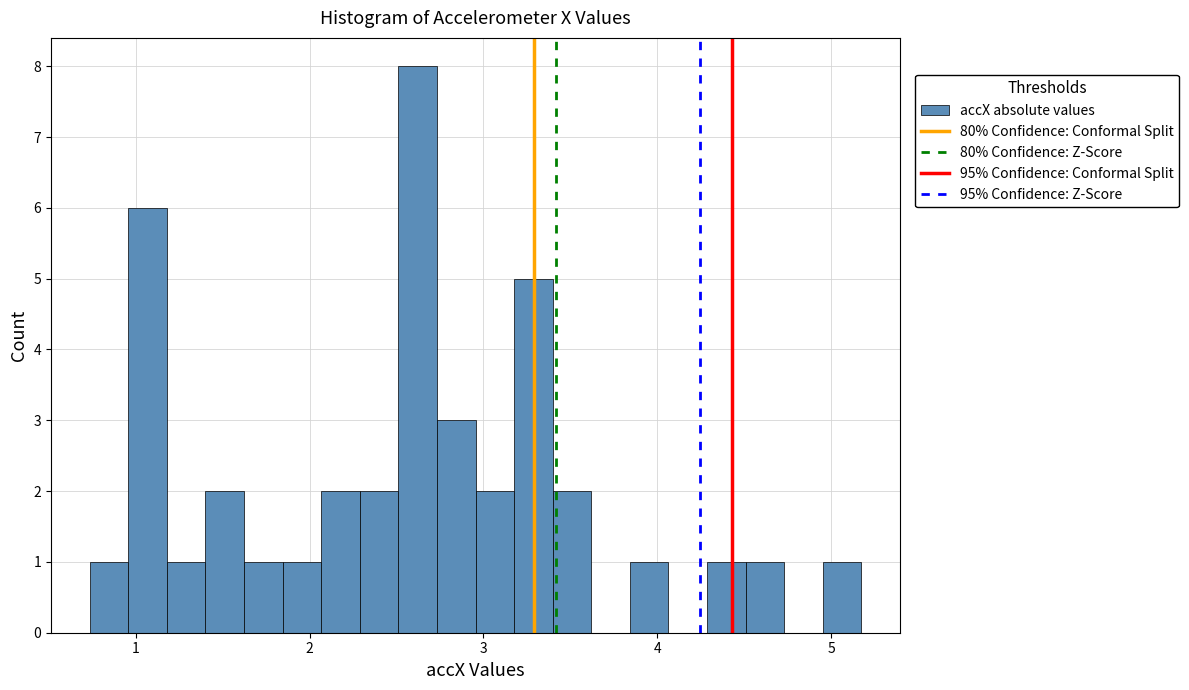

Read against the x-axis, roughly where is the centre of the tallest bar?

2.6